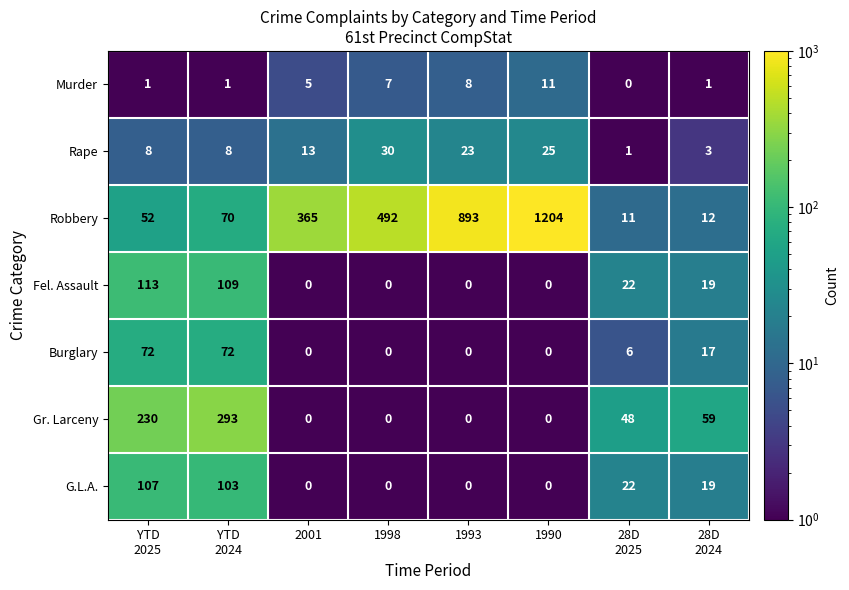

At which category is the sum across all series the highest?

1990